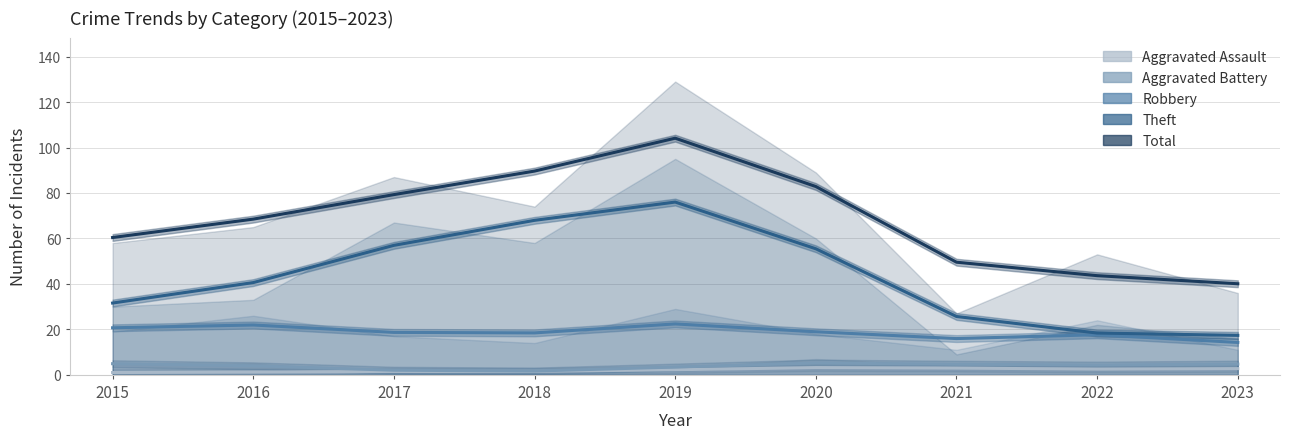

List the labels in order of Theft value, smallest first.

2023, 2022, 2021, 2015, 2016, 2020, 2017, 2018, 2019